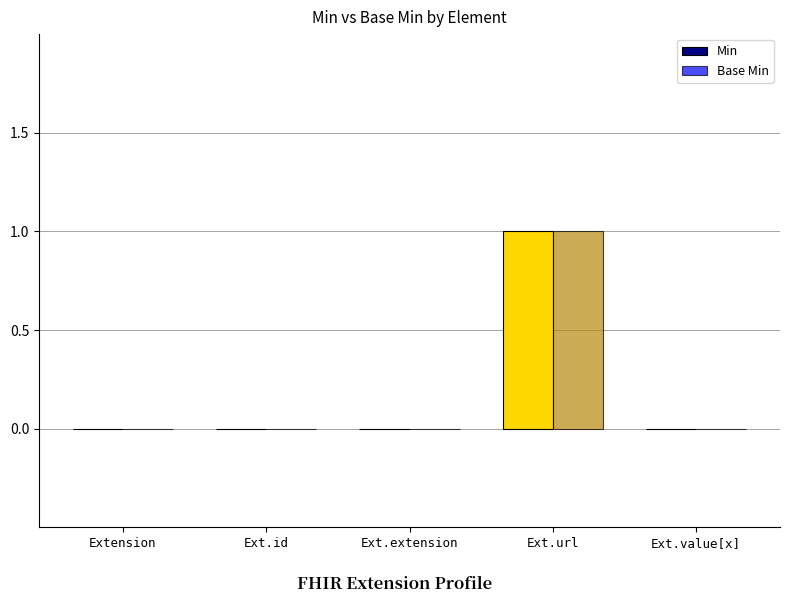

How many groups of bars are there?

5